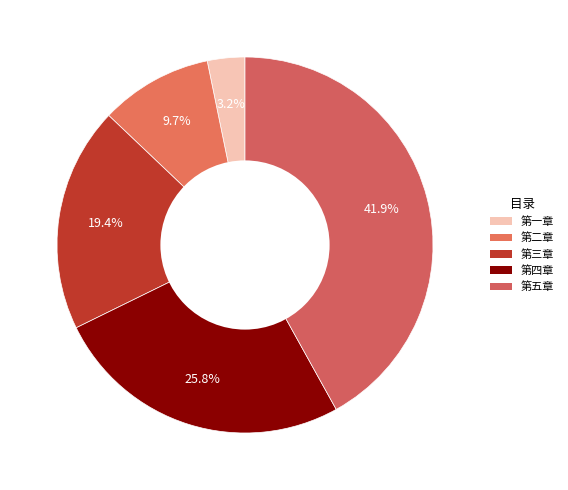

How many segments does this pie chart have?

5